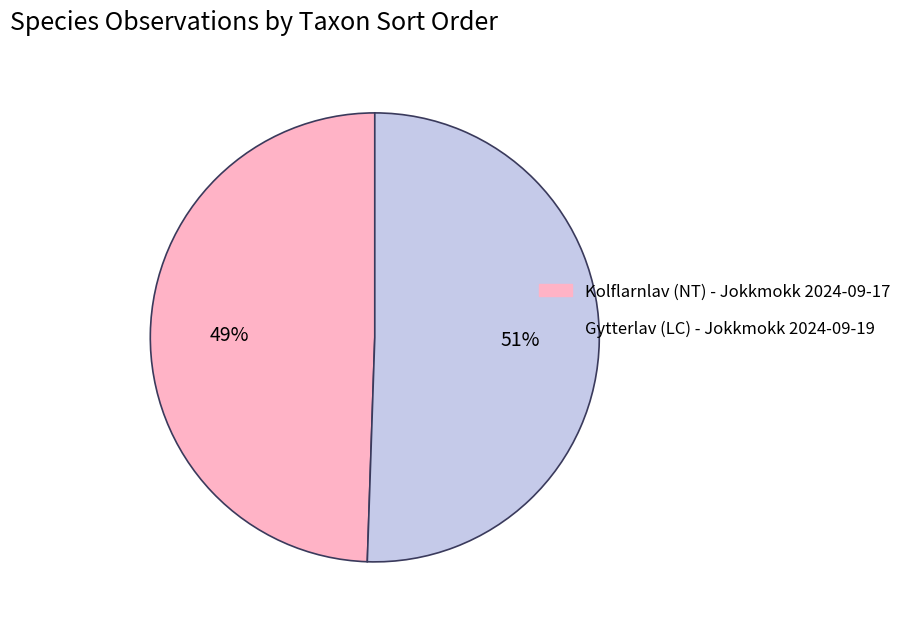

Which category accounts for the majority?

Gytterlav (LC) - Jokkmokk 2024-09-19